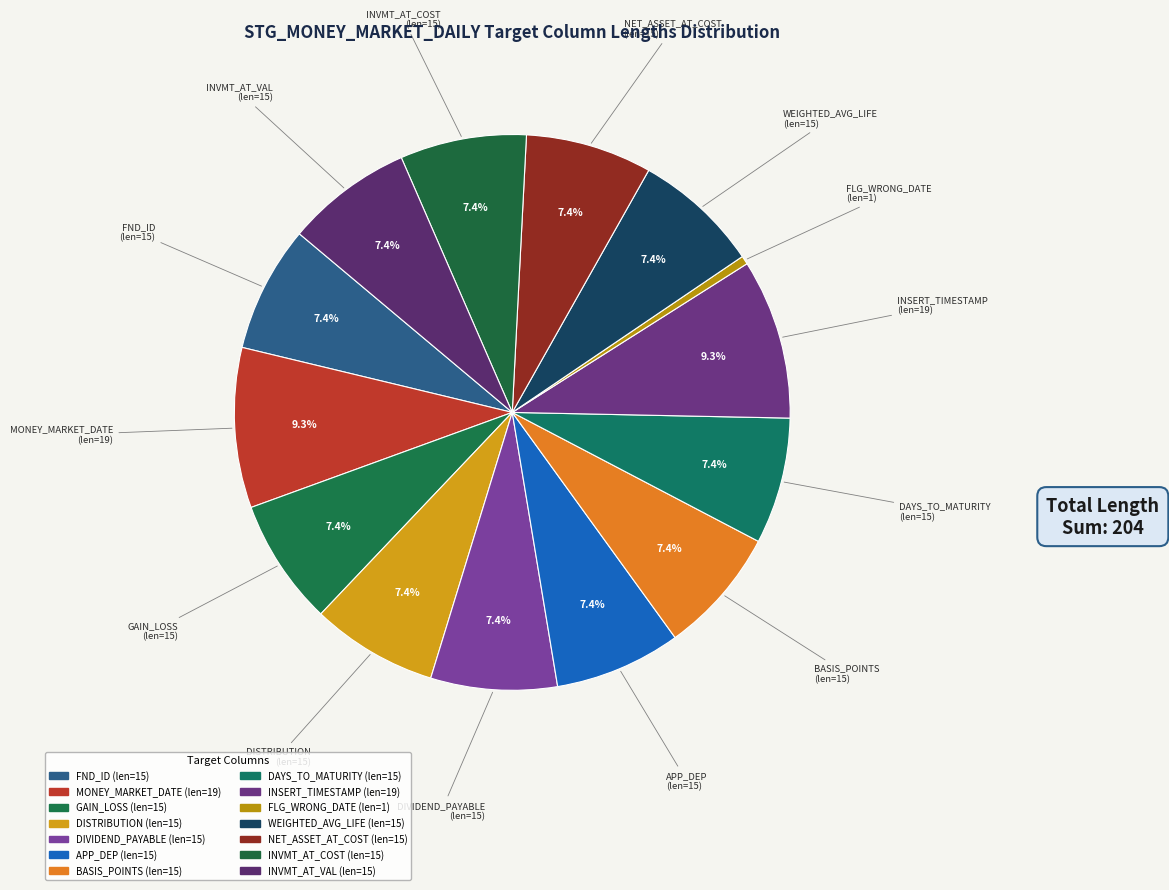

How many slices are in this pie chart?

14